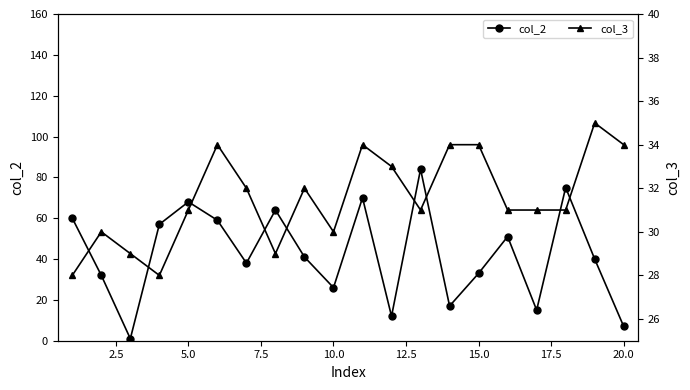

Rank the series by their average value, from highest to lowest.

col_2, col_3